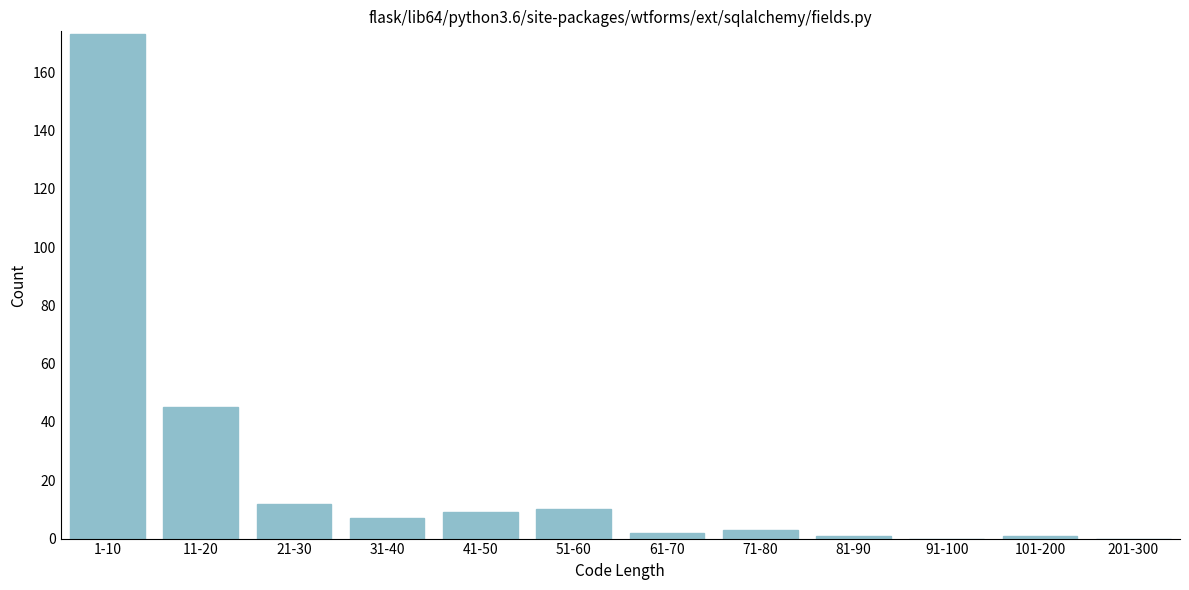

Reading left to right, transcribe all the data shown in this chart.

1-10=173	11-20=45	21-30=12	31-40=7	41-50=9	51-60=10	61-70=2	71-80=3	81-90=1	91-100=0	101-200=1	201-300=0